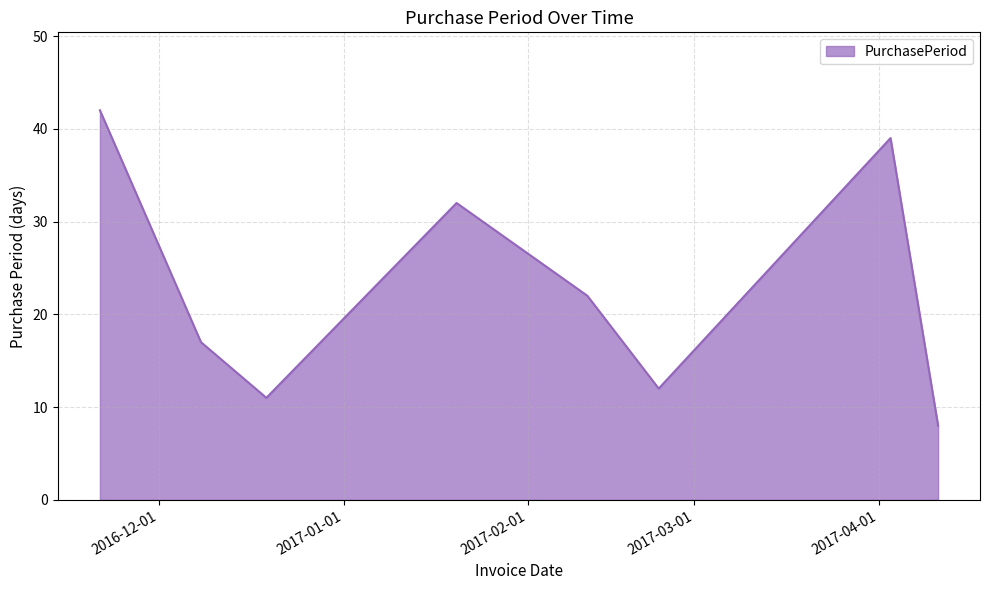

How many interior local valleys (lower than both neighbors) does the data have?

2